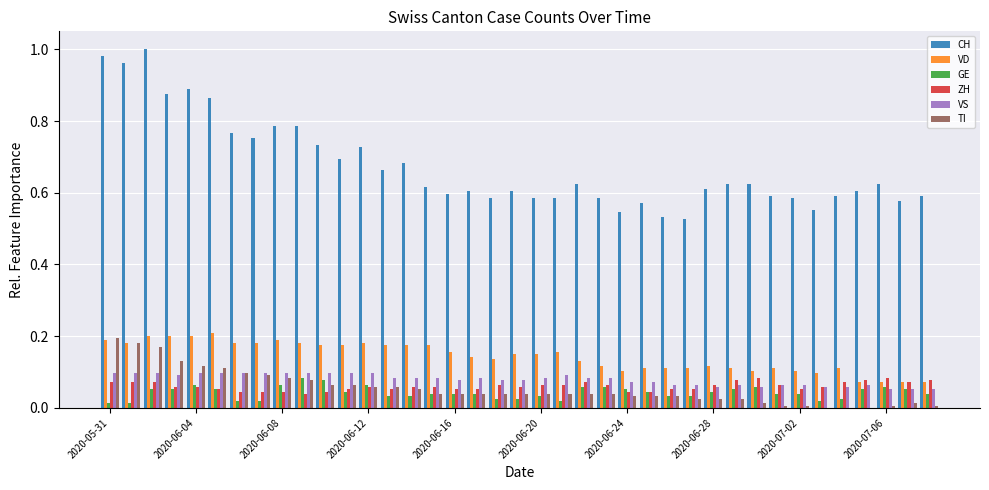

Which series has the largest range (max minus min)?

CH